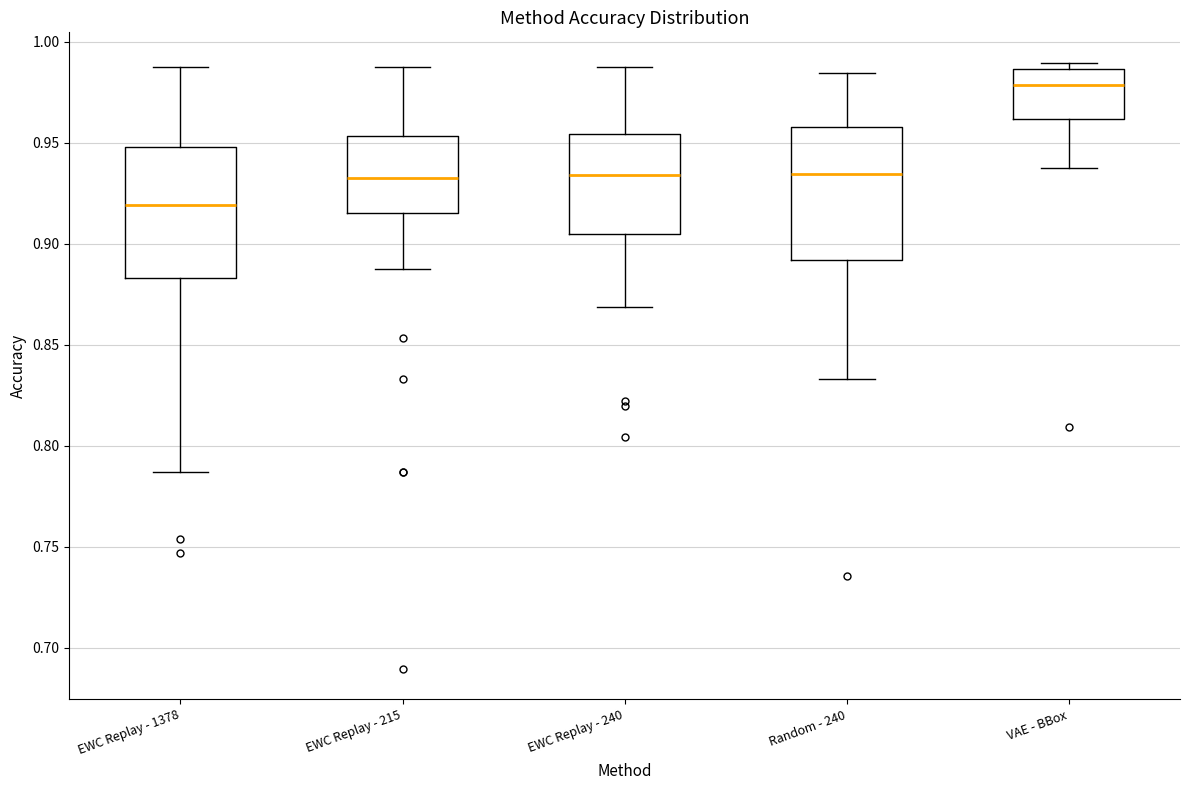

Which box has the lowest median line?

EWC Replay - 1378